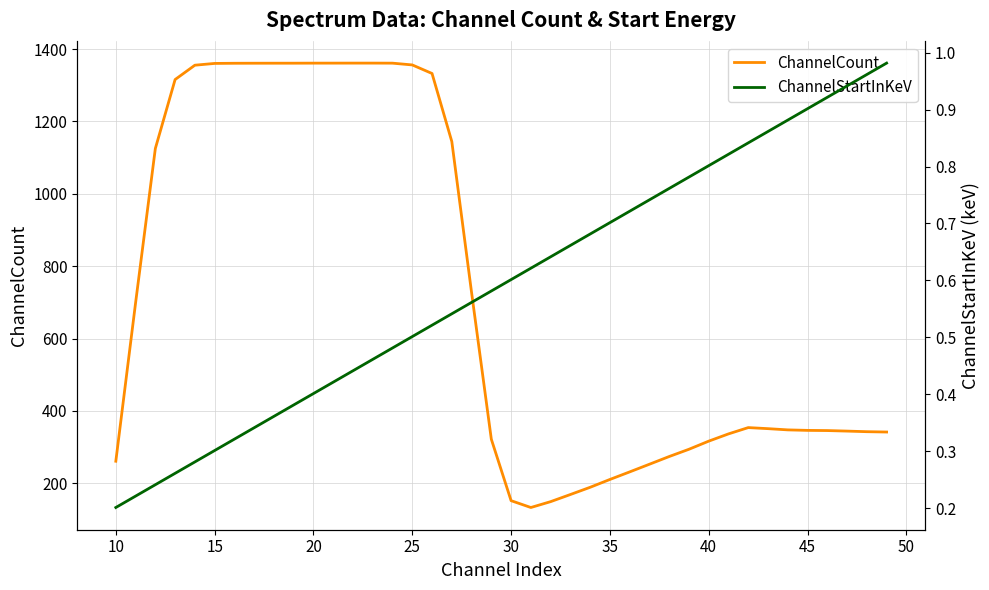

True or false: ChannelStartInKeV and ChannelCount cross at least once.

False